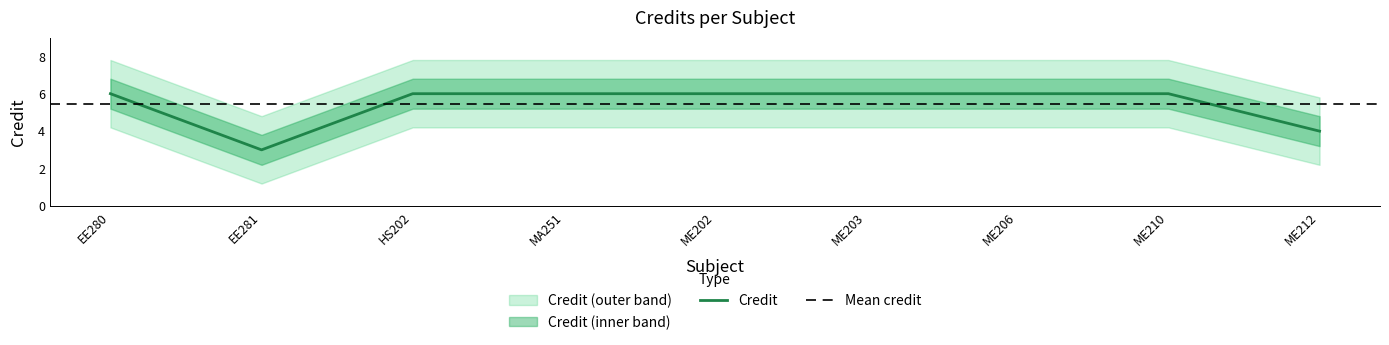

At which label is the value closest to 4?

ME212